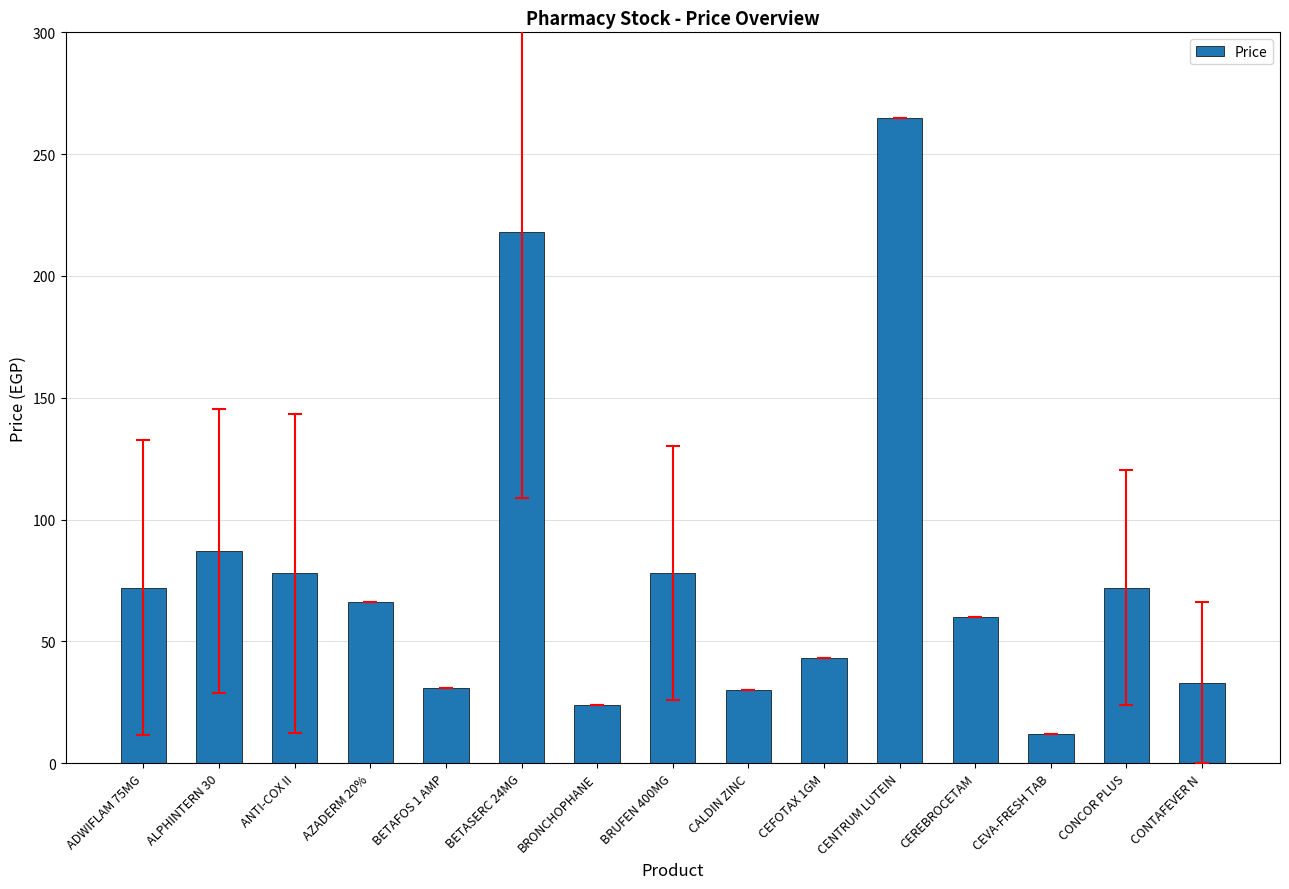

Read the value at BRONCHOPHANE, to the nearest 5.

25